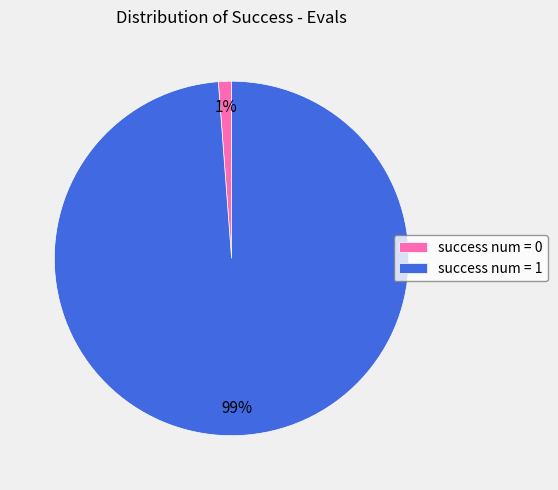

Rank the categories by value from highest to lowest.

success num = 1, success num = 0